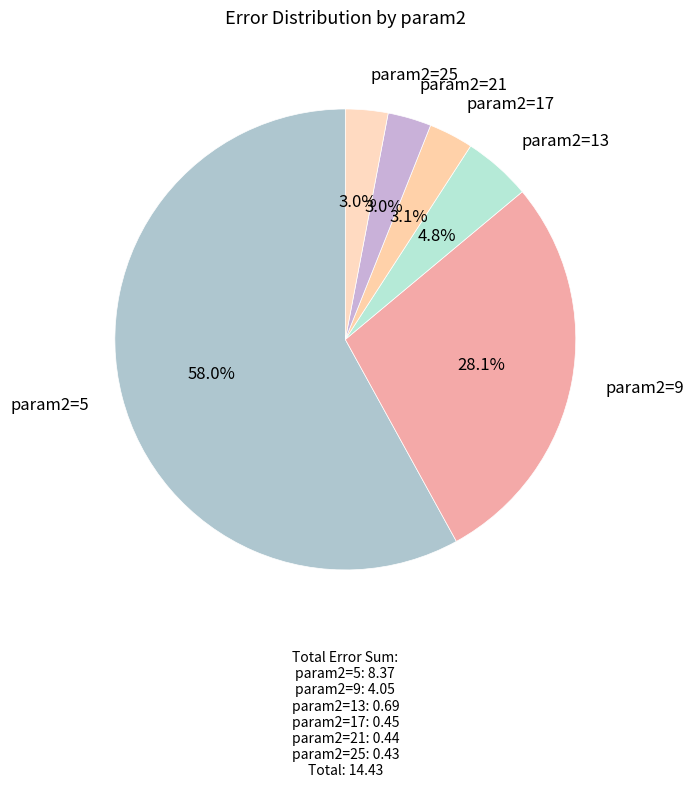

Does any single category account for the majority?

Yes